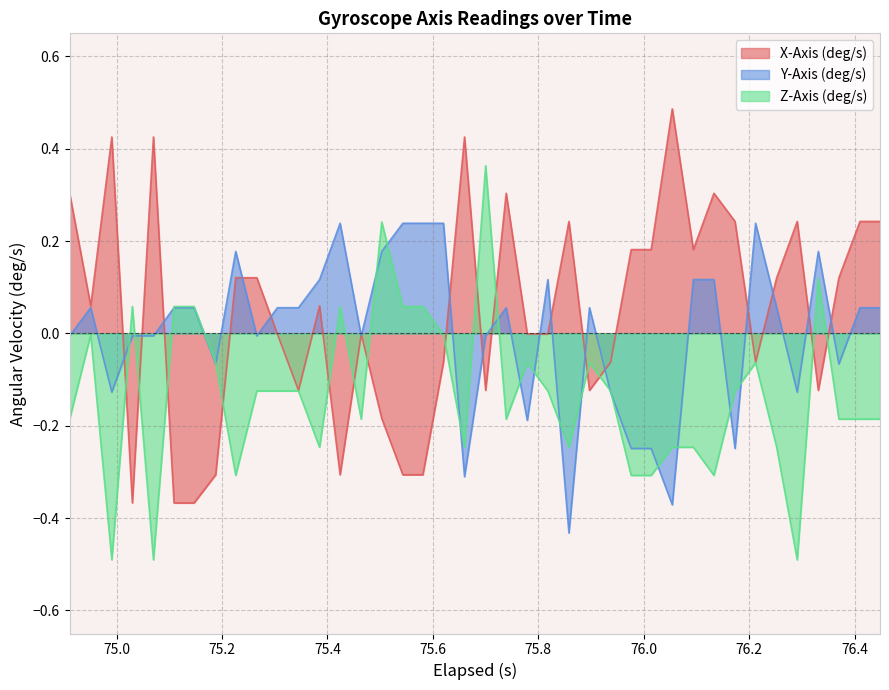

Rank the series by their maximum value, from highest to lowest.

X-Axis (deg/s), Z-Axis (deg/s), Y-Axis (deg/s)